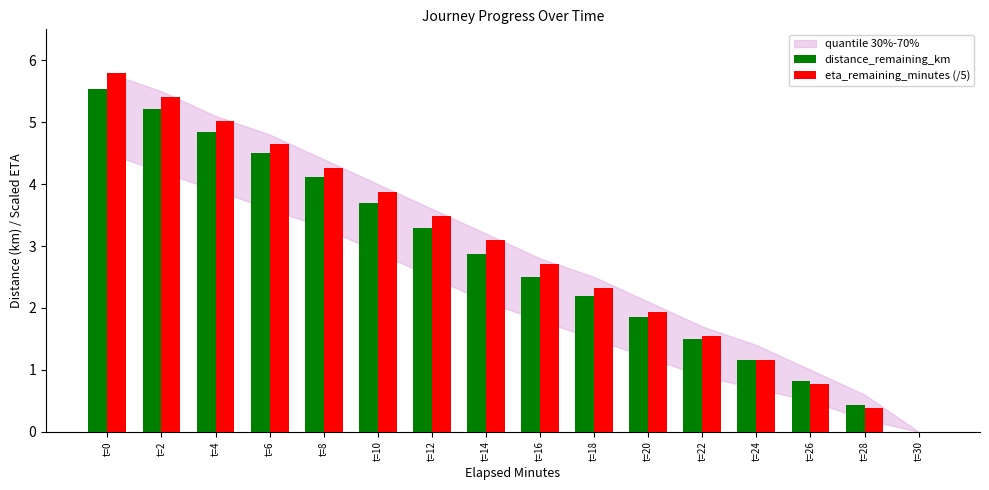

The distance_remaining_km series shows 0.0 at t=30. True or false?

True